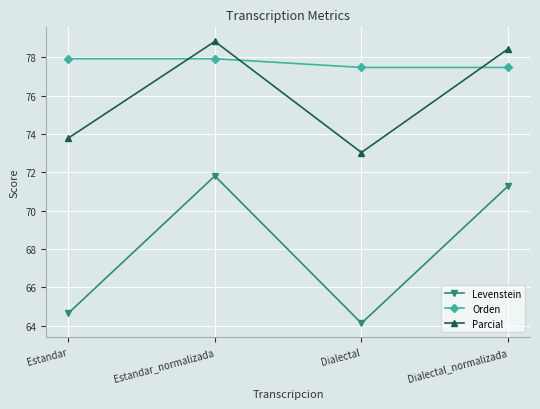

What is the sum of the Parcial values at Estandar and Estandar_normalizada?

152.6